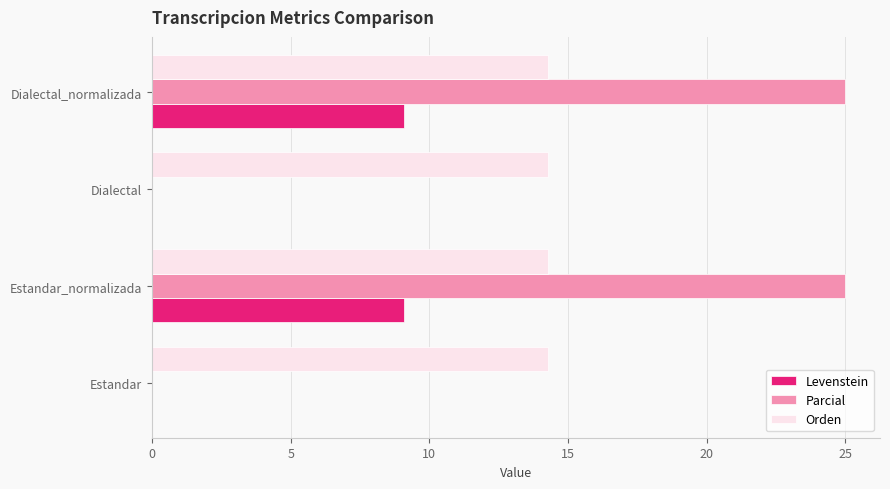

Which series has the largest total across all categories?

Orden